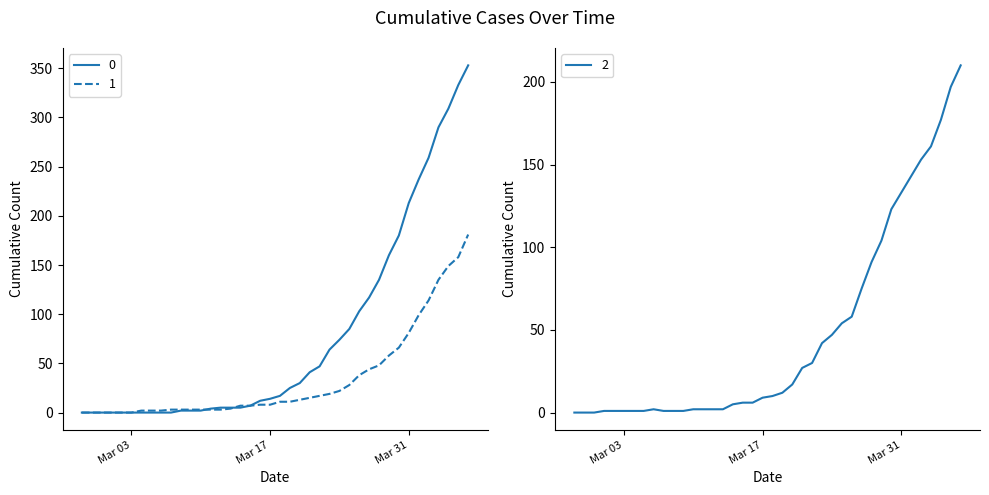

What is the approximate value of 2 at 2020-03-01?

1